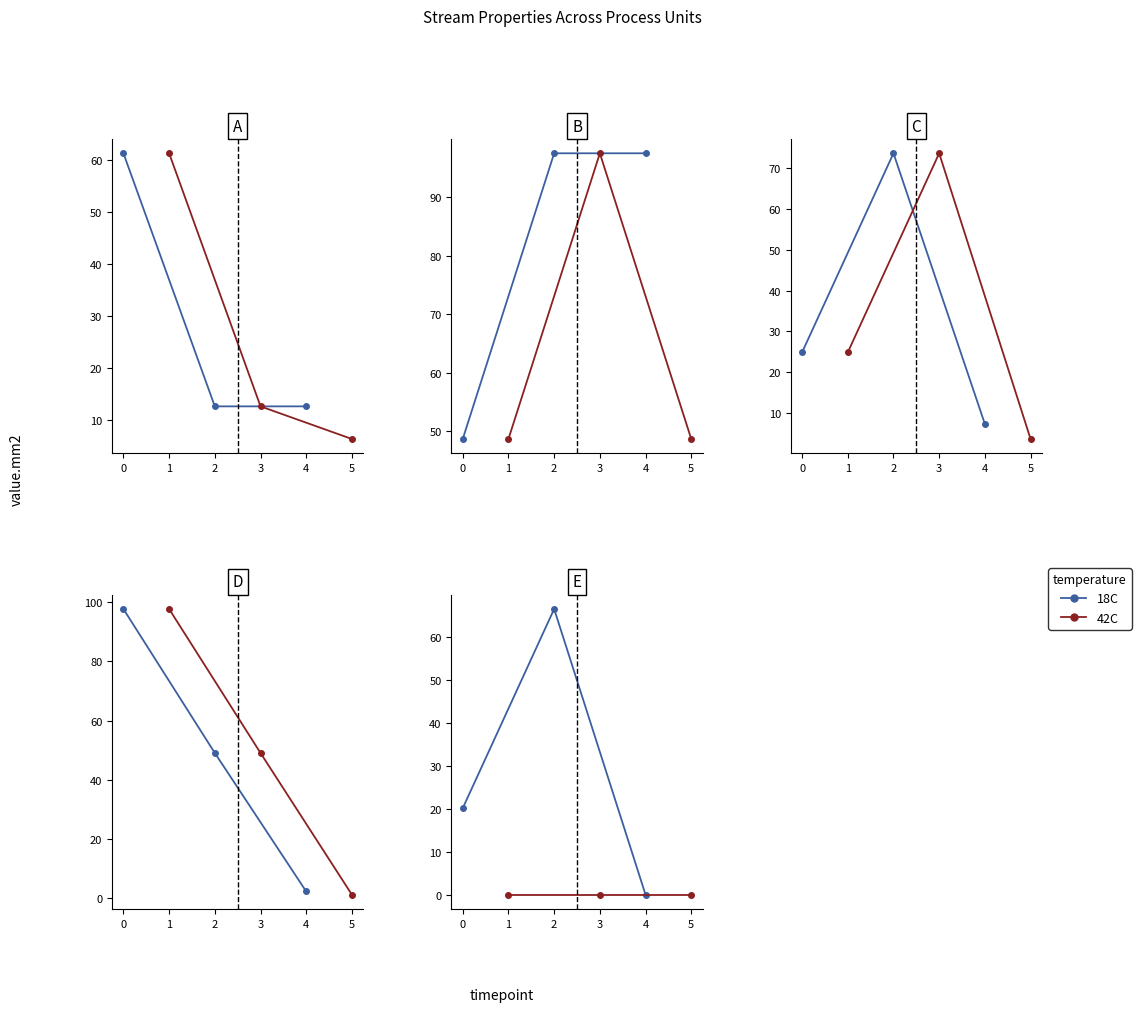

Which series has the largest total across all categories?

18C